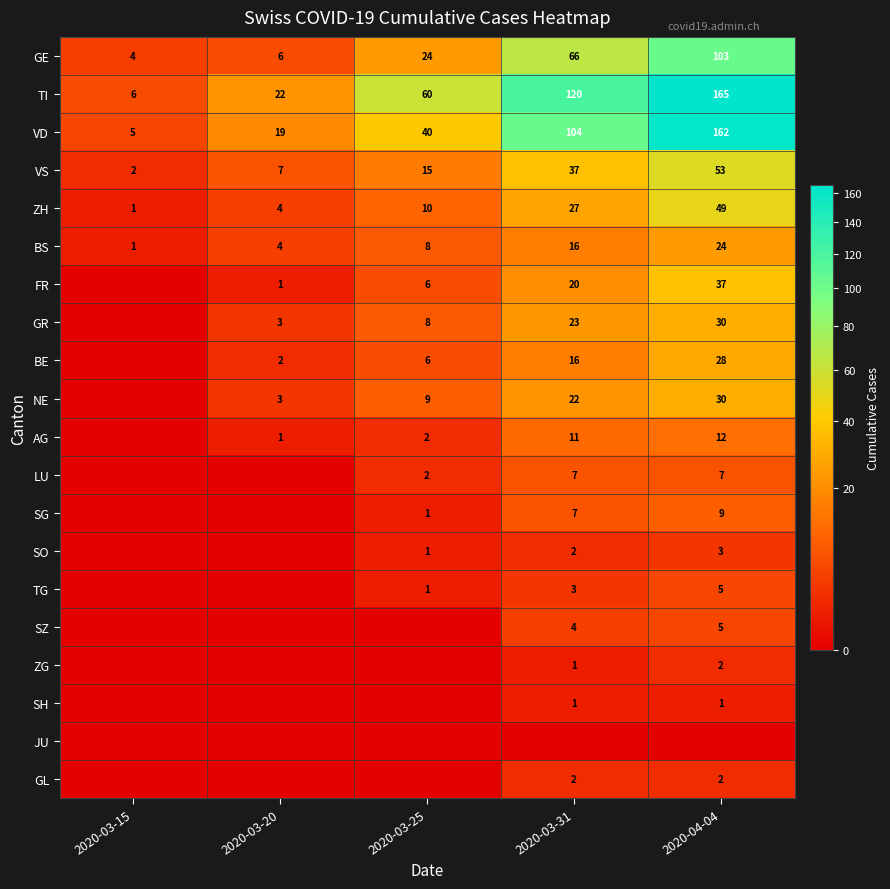

What is the sum of the ZH values at 2020-03-20 and 2020-04-04?

53